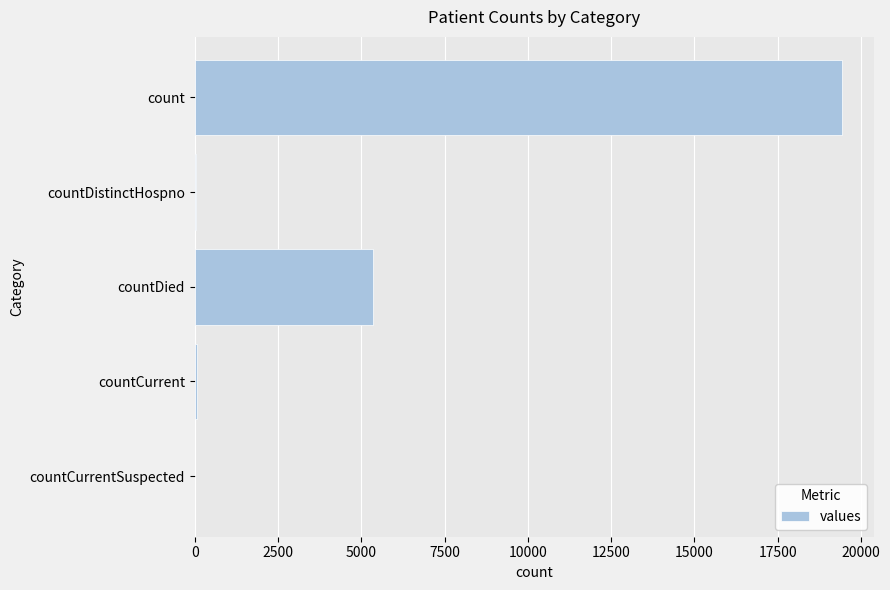

Are the bars horizontal?

Yes